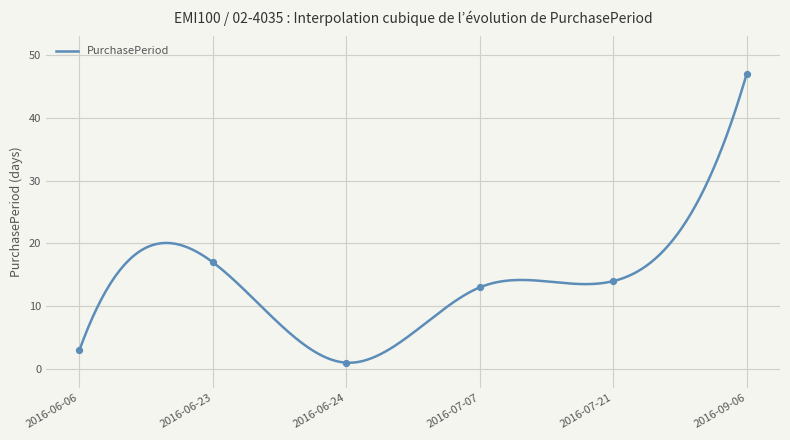

What is the change in value from 2016-06-24 to 2016-07-21?

+13